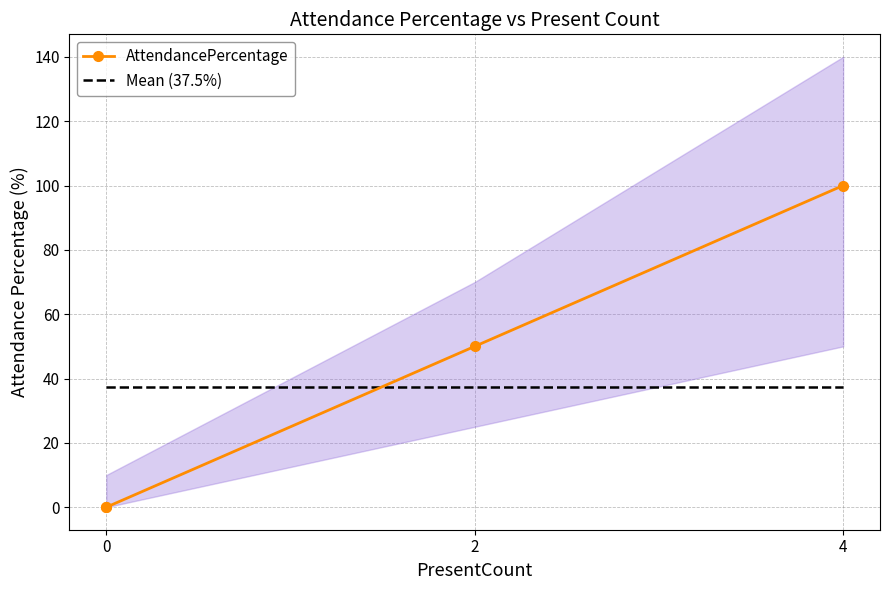

True or false: AttendancePercentage has more than 0 interior local peaks.

False